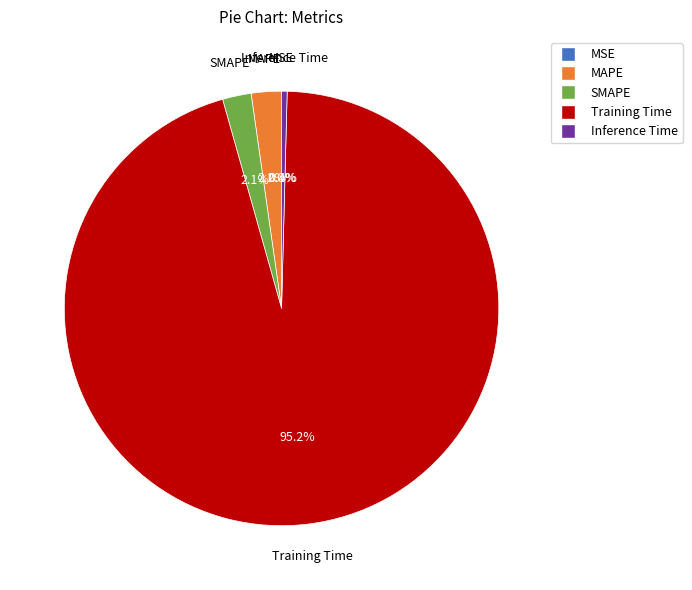

What is the majority slice?

Training Time